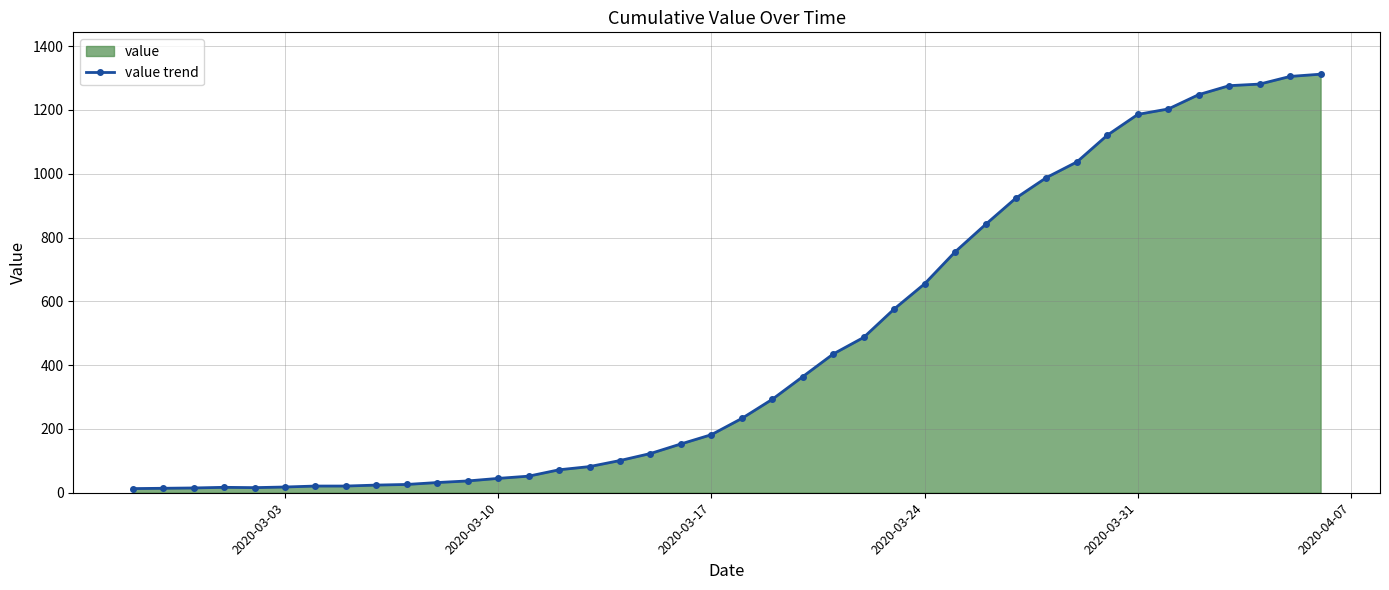

Reading left to right, extract all data points from this chart.

13	14	15	17	16	18	21	21	24	26	32	37	45	52	72	82	101	123	153	182	233	293	364	435	487	576	655	755	841	924	988	1037	1121	1186	1203	1248	1276	1281	1305	1312